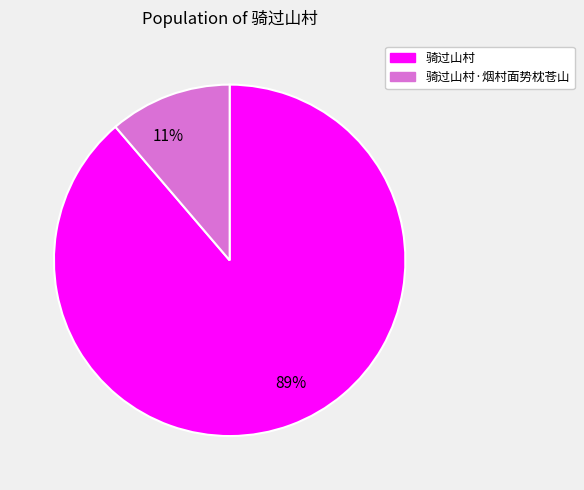

Between 89% and 11%, which is larger?

89%